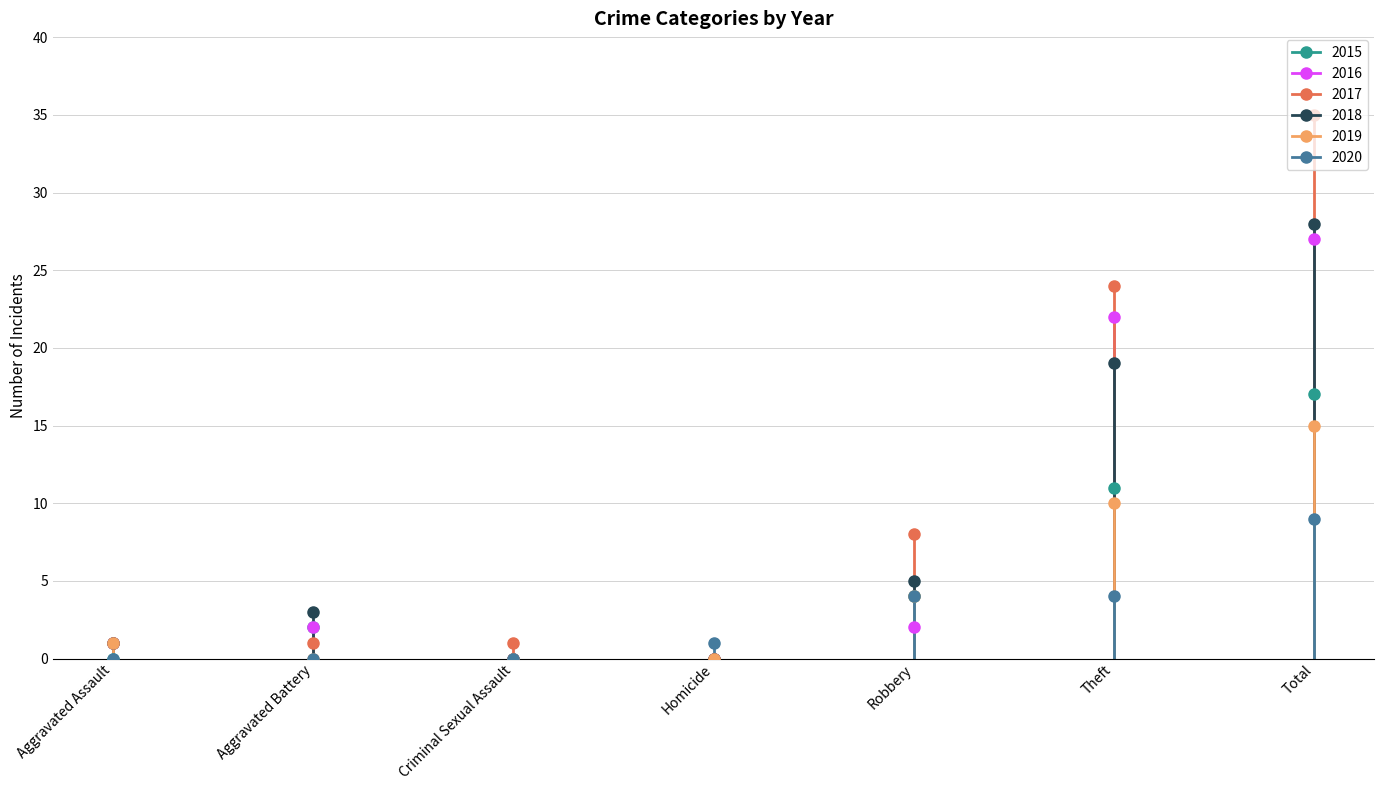

How many lines are shown in the chart?

6